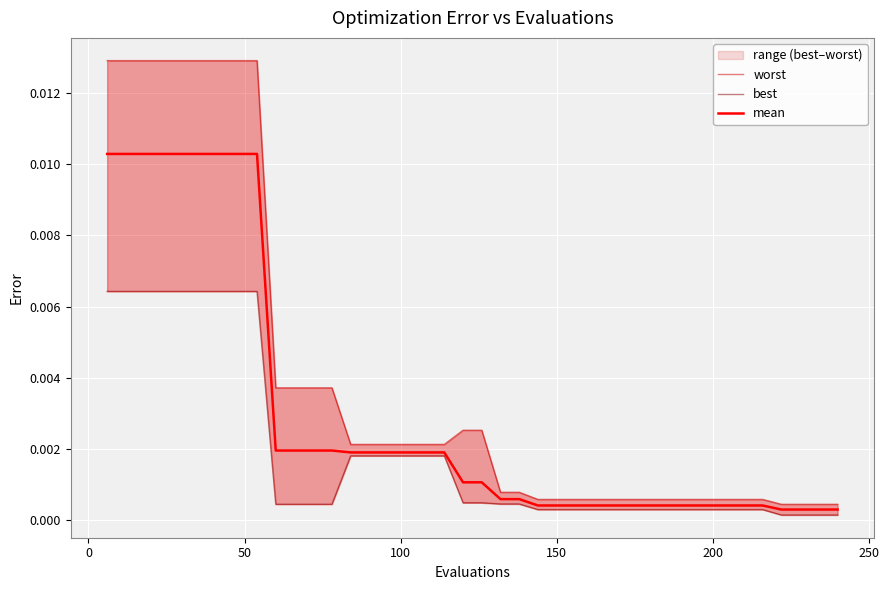

True or false: mean and best intersect in this chart.

False